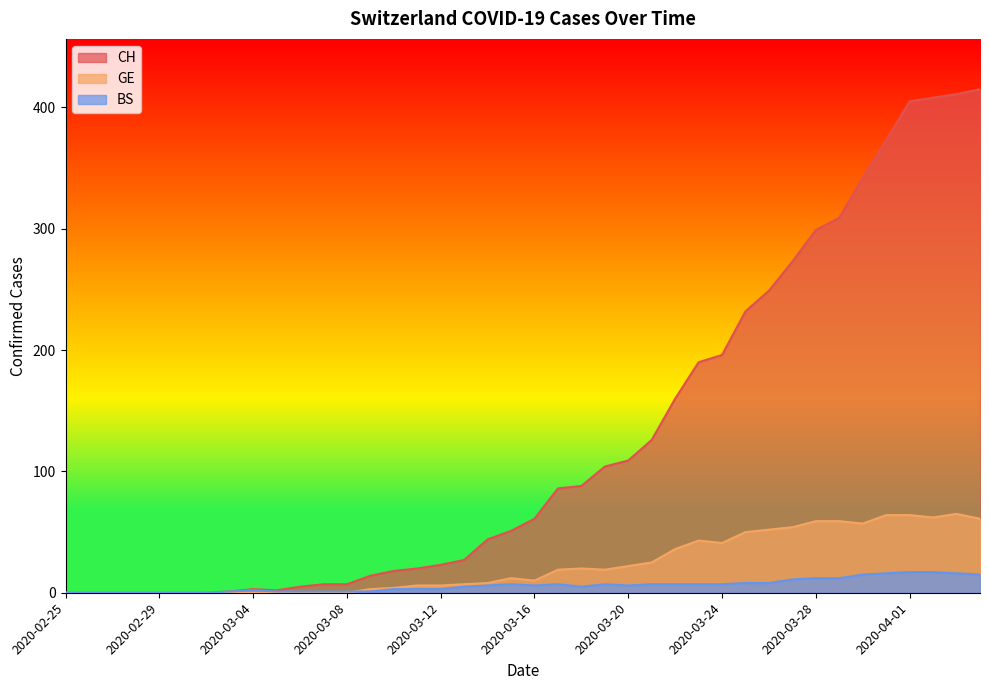

The CH series shows 2 at 2020-03-05. True or false?

True